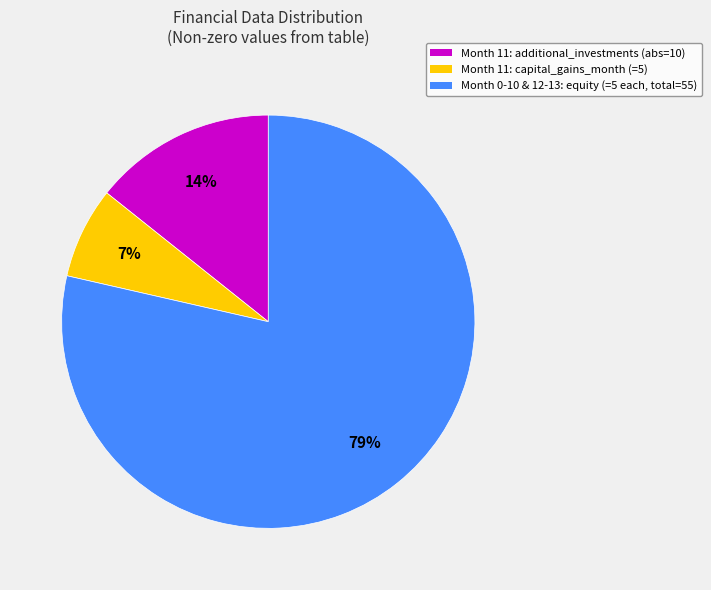

To the nearest percent, what is the average slice percentage?

33%